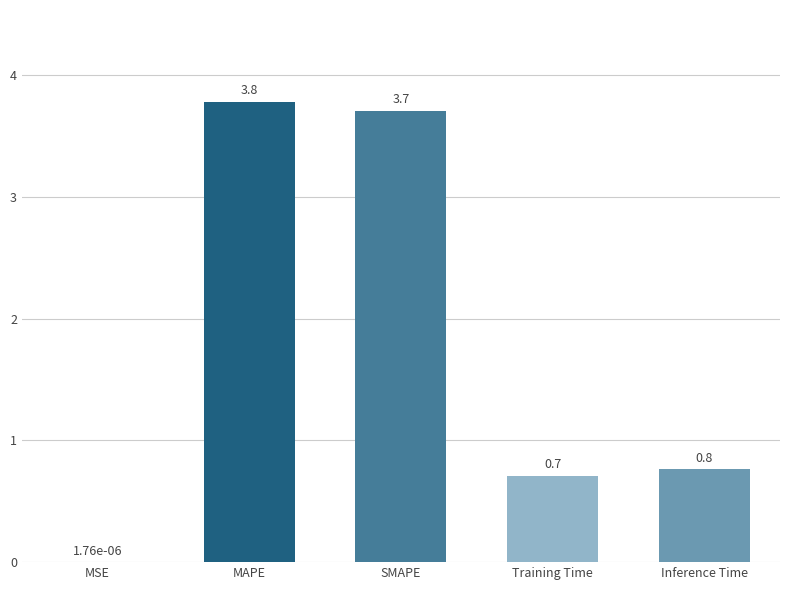

Which has a higher value, Inference Time or MAPE?

MAPE